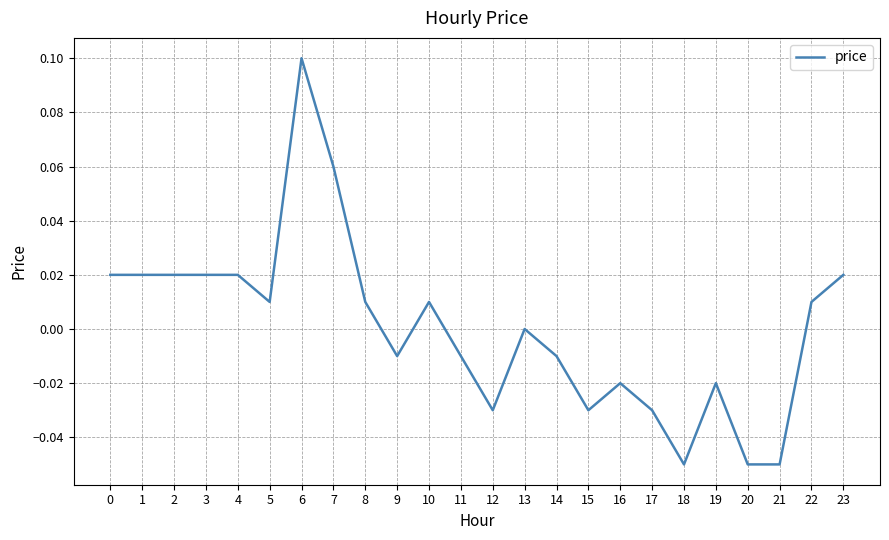

The chart shows a value of -0.0 at 11. True or false?

True